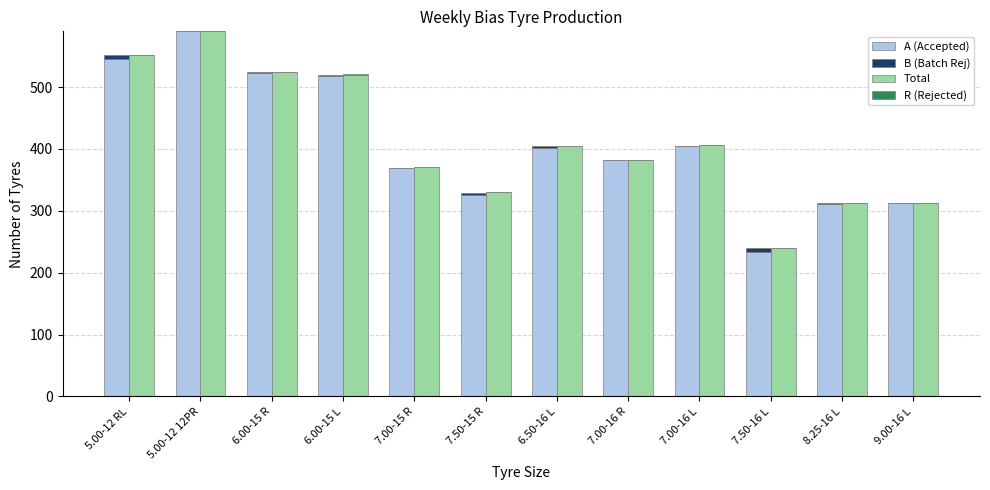

Which series has the largest total across all categories?

Total